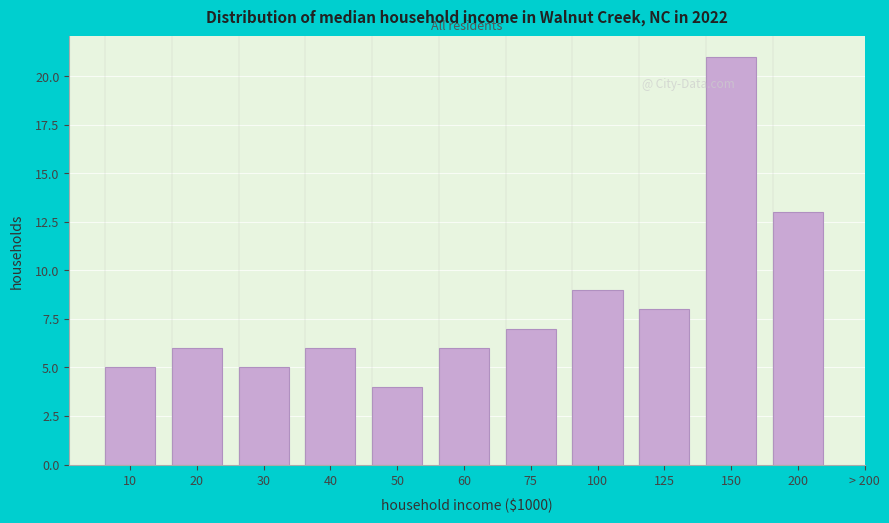

Reading right to left, what are all the values shown in this chart?

200=13	150=21	125=8	100=9	75=7	60=6	50=4	40=6	30=5	20=6	10=5